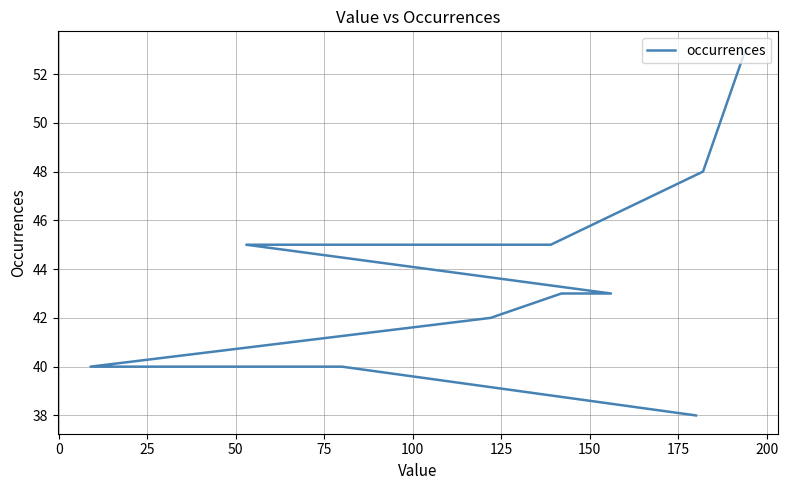

Count the values in the range 40 to 45.

7